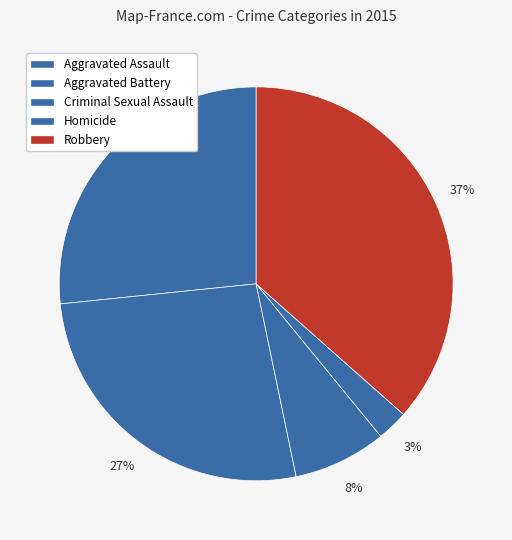

To the nearest percent, what portion does Aggravated Assault represent?

27%